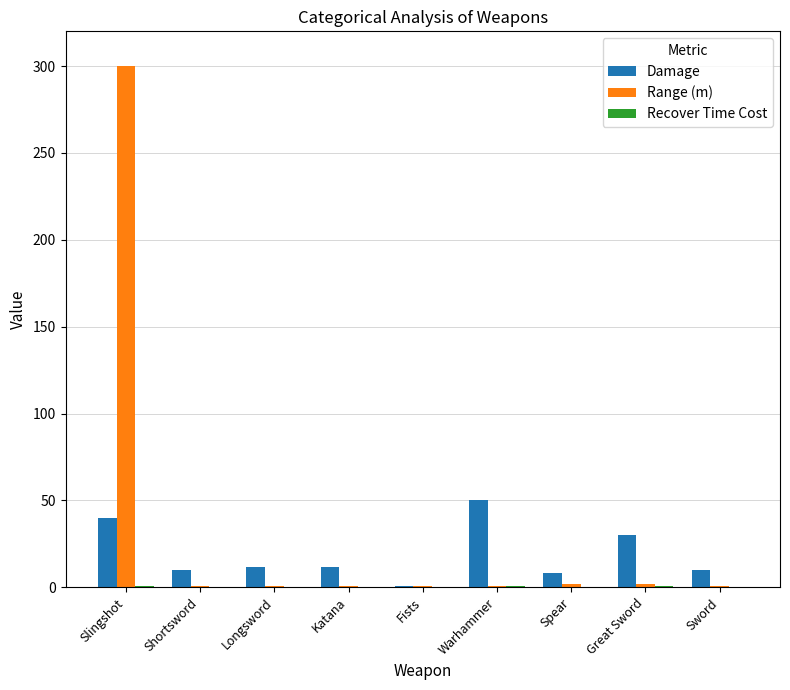

Which series changed the most between Warhammer and Sword?

Damage